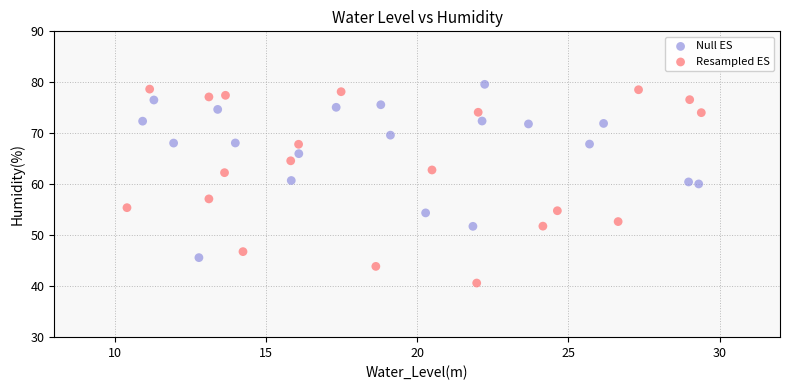

Which series contains the highest Y value?

Null ES